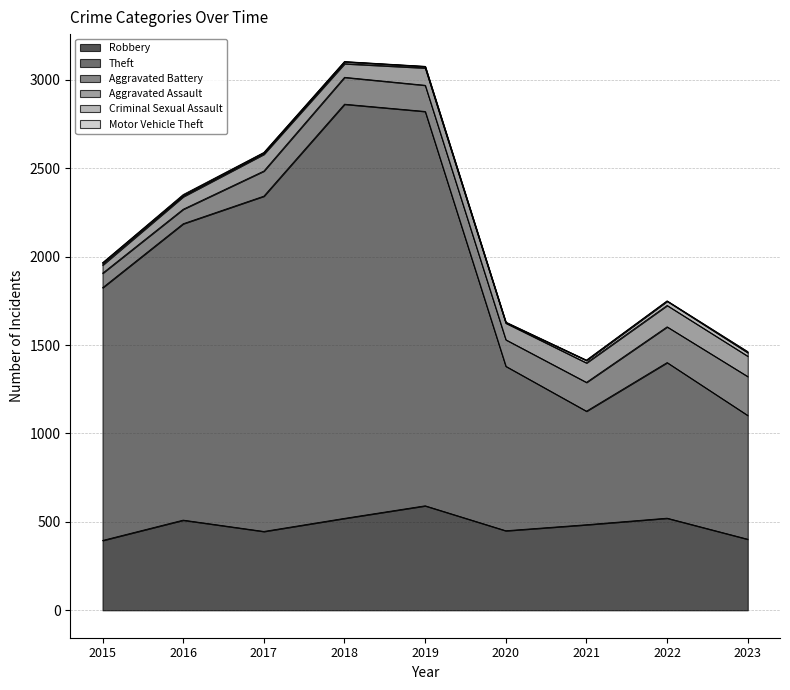

Reading left to right, list all the values displayed in this chart.

Robbery: 395	510	446	520	591	450	484	521	402
Theft: 1429	1676	1896	2342	2230	930	642	880	700
Aggravated Battery: 82	82	142	152	148	150	163	202	220
Aggravated Assault: 46	71	95	77	98	94	110	121	115
Criminal Sexual Assault: 12	8	8	11	8	3	14	24	20
Motor Vehicle Theft: 1	4	2	1	1	3	2	2	6